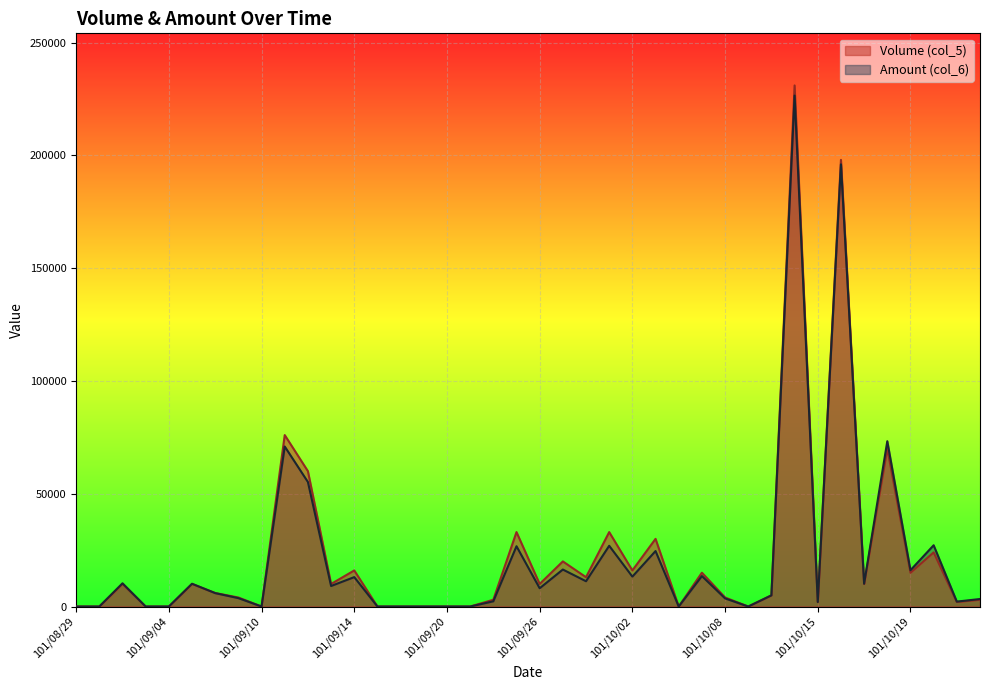

Does the chart display data point markers on the line(s)?

No